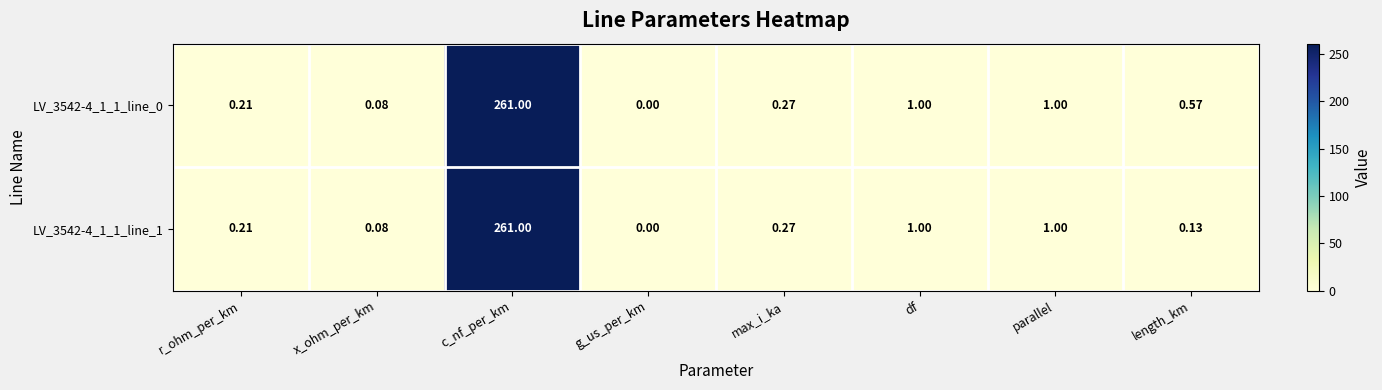

At which category is the sum across all series the highest?

c_nf_per_km